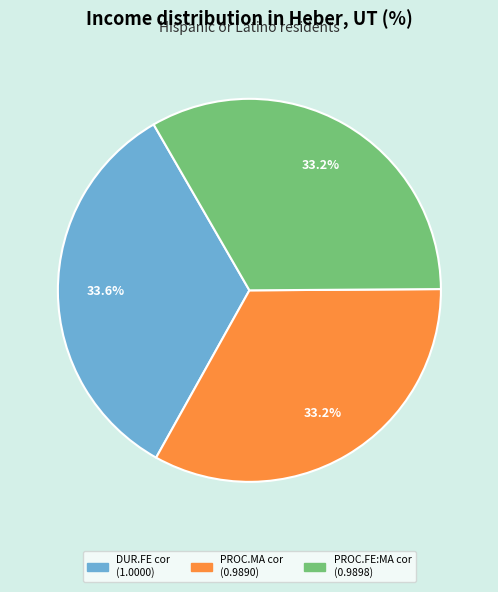

Does any single category account for the majority?

No